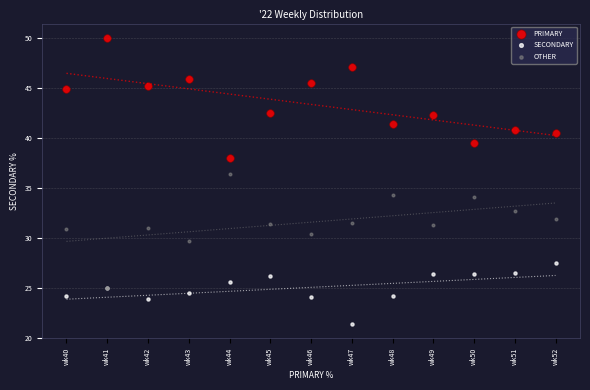

What are all the series names shown in the legend?

PRIMARY, SECONDARY, OTHER